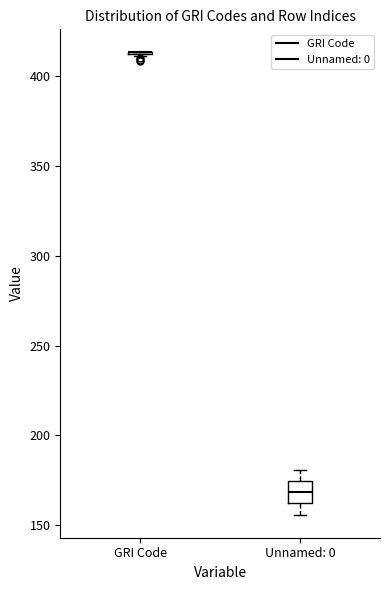

Comparing the boxes themselves (not the whiskers), which one is the tallest?

Unnamed: 0